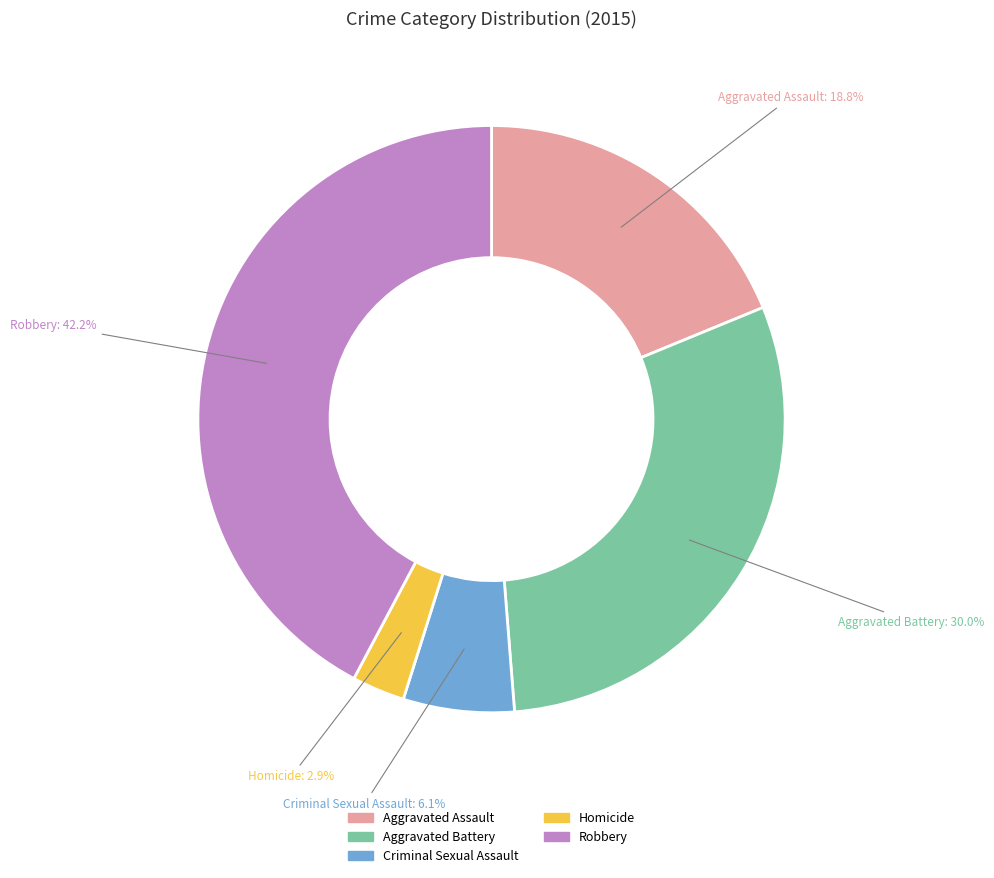

Rank the categories by value from highest to lowest.

Robbery, Aggravated Battery, Aggravated Assault, Criminal Sexual Assault, Homicide